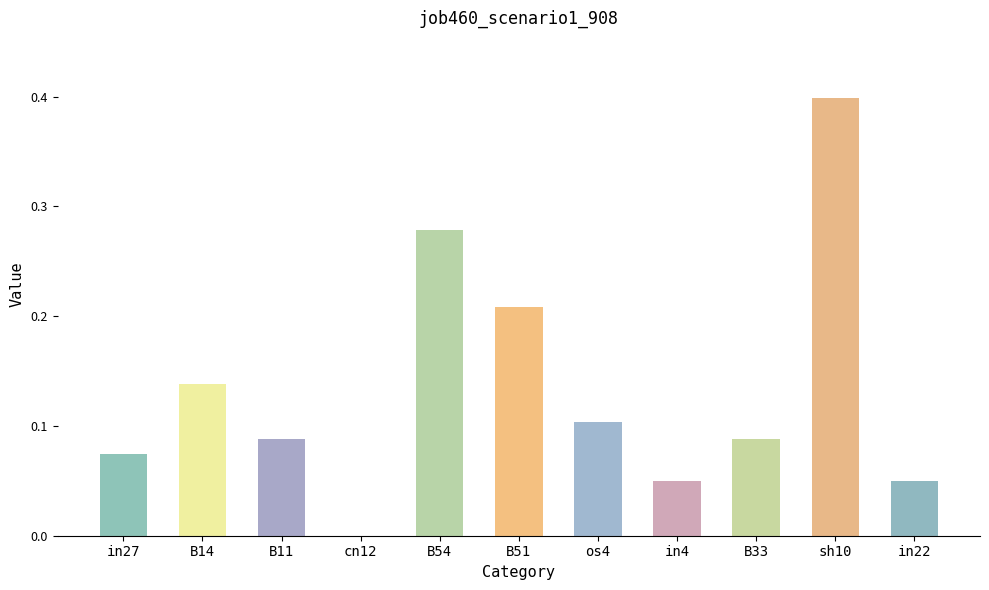

How many data points does each series have?

11